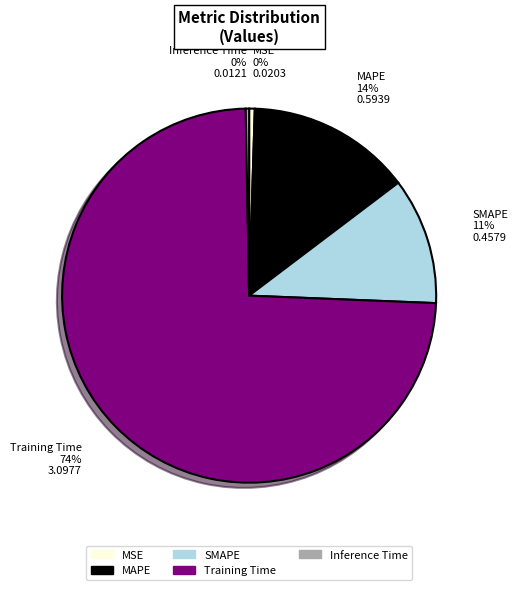

Which category accounts for the majority?

Training Time